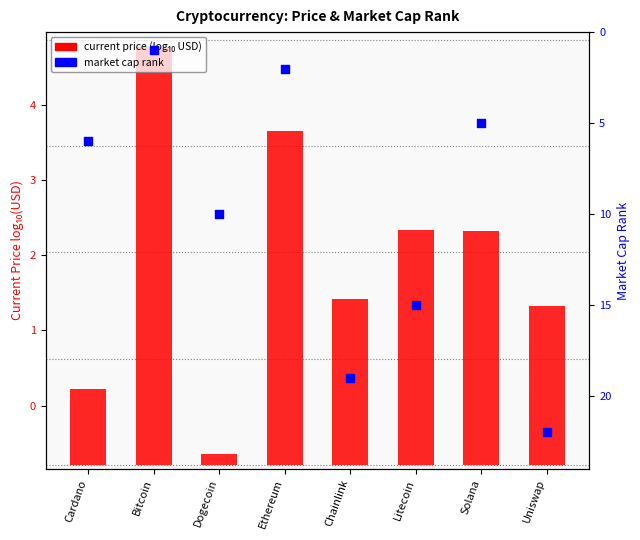

At which category is the sum across all series the highest?

Uniswap